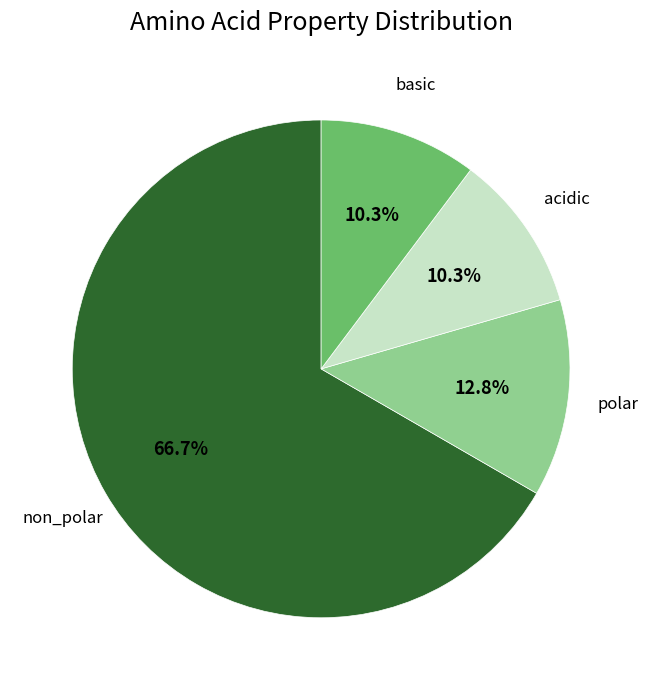

Is there any slice that represents more than half of the pie?

Yes